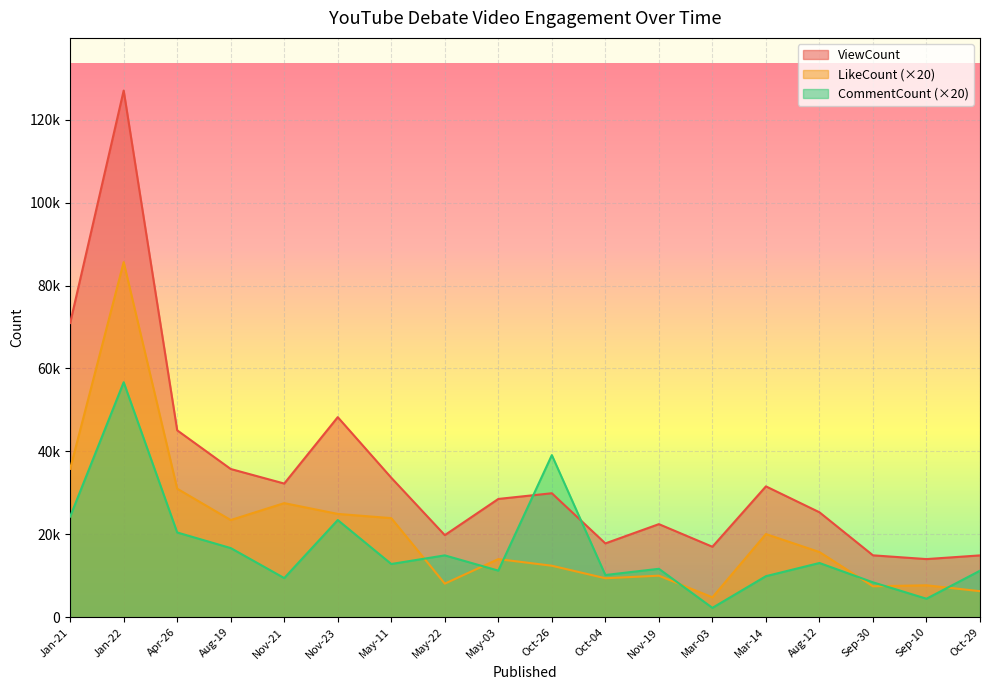

What is the sum of all CommentCount values?

300260